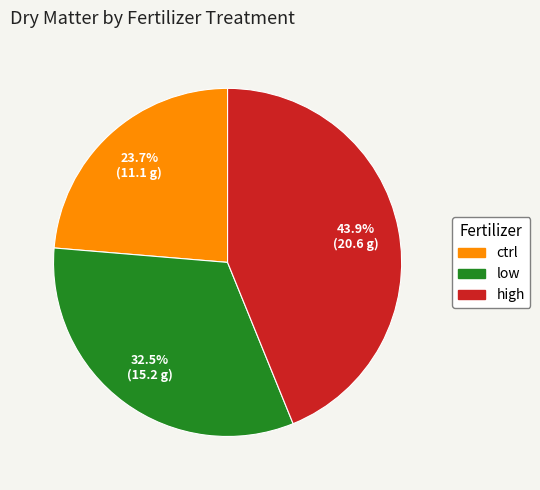

Which category has the biggest portion of the pie?

high